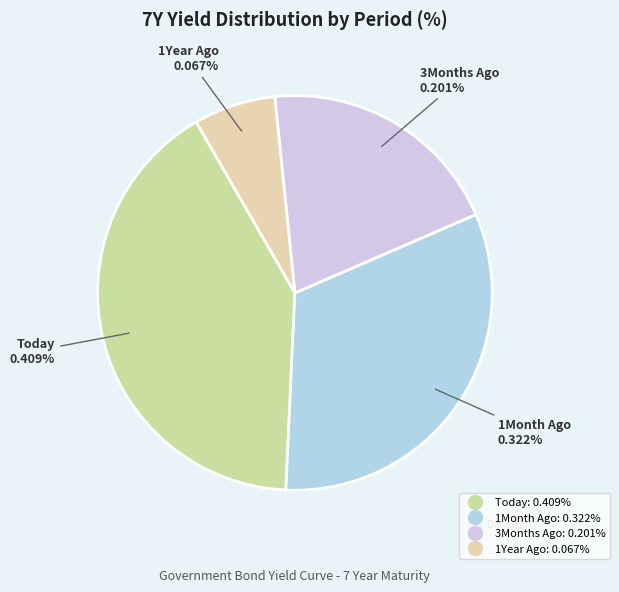

Rank the categories by value from lowest to highest.

1Year Ago, 3Months Ago, 1Month Ago, Today